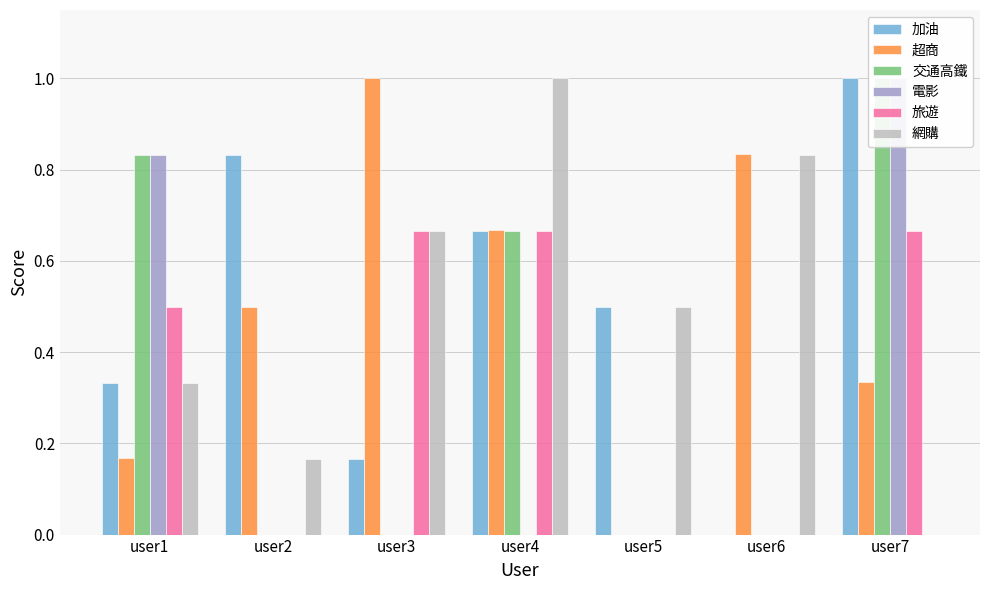

How many 交通高鐵 values are between 0 and 1?

7